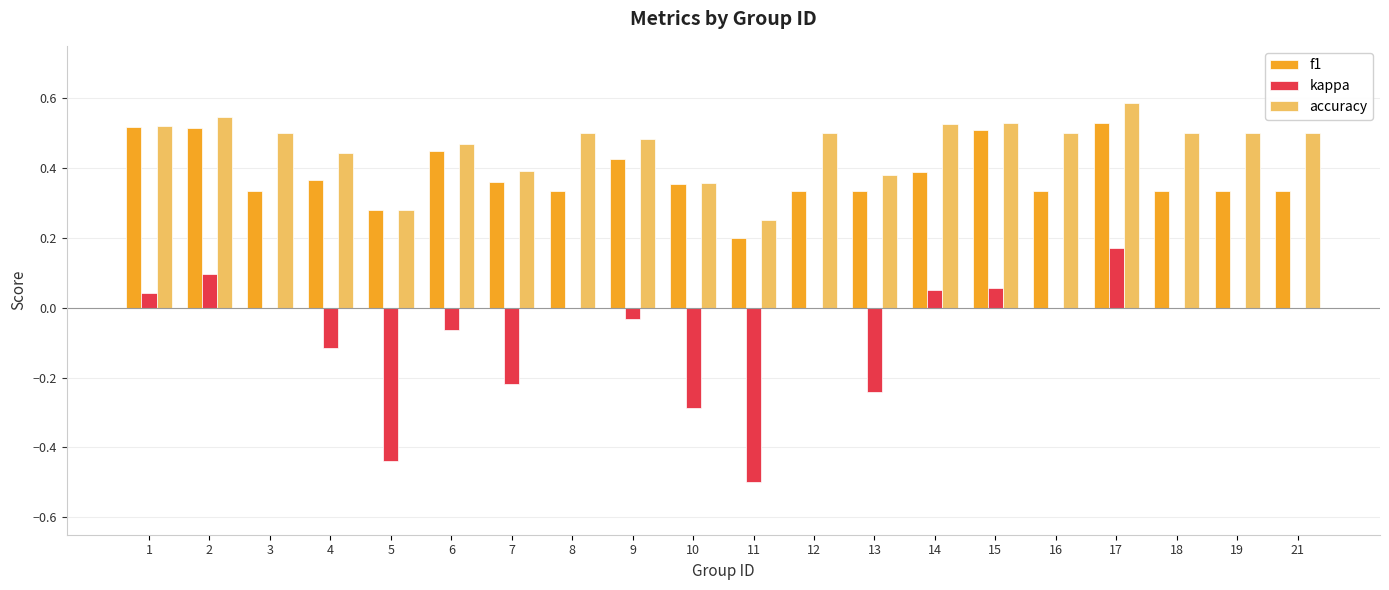

What is the sum of the accuracy values at 4 and 8?

0.9